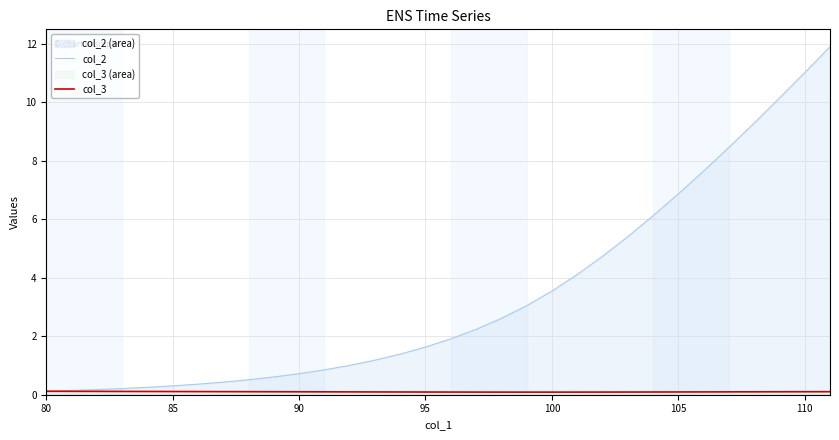

Which series has the largest total across all categories?

col_2